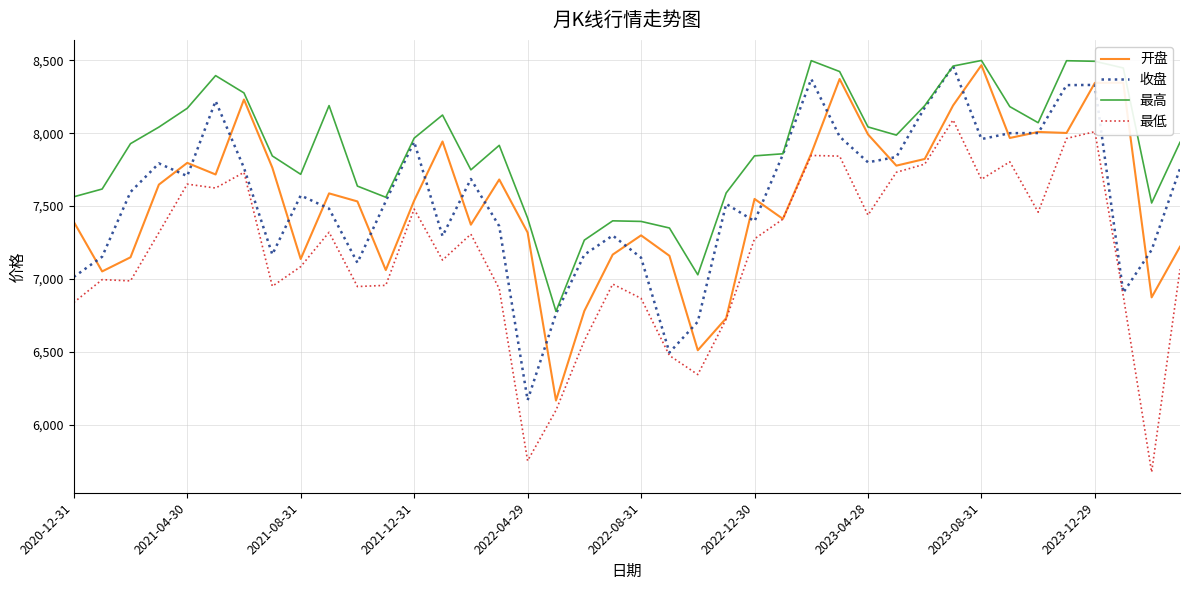

Which series has the widest spread of values?

最低